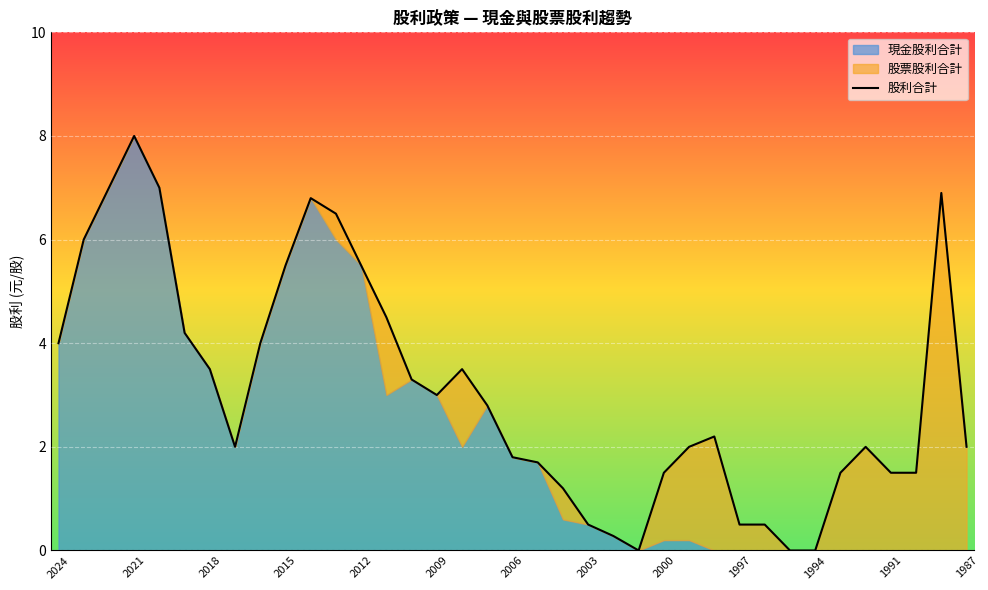

What is the value of the 33rd point from the left?

2.0